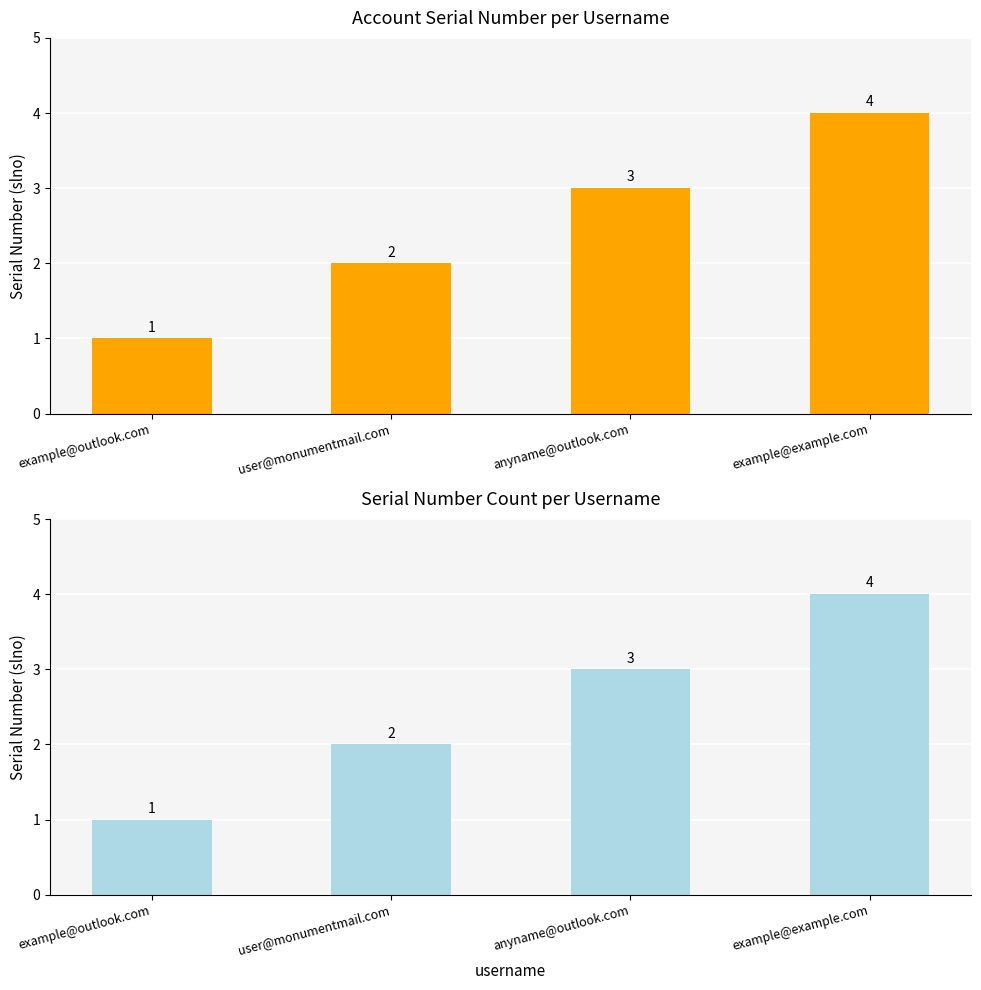

What is the change in value from example@outlook.com to anyname@outlook.com?

+2